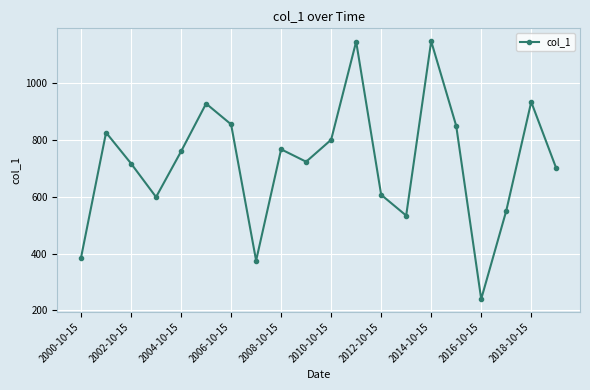

What is the value of the 3rd point from the left?

717.4